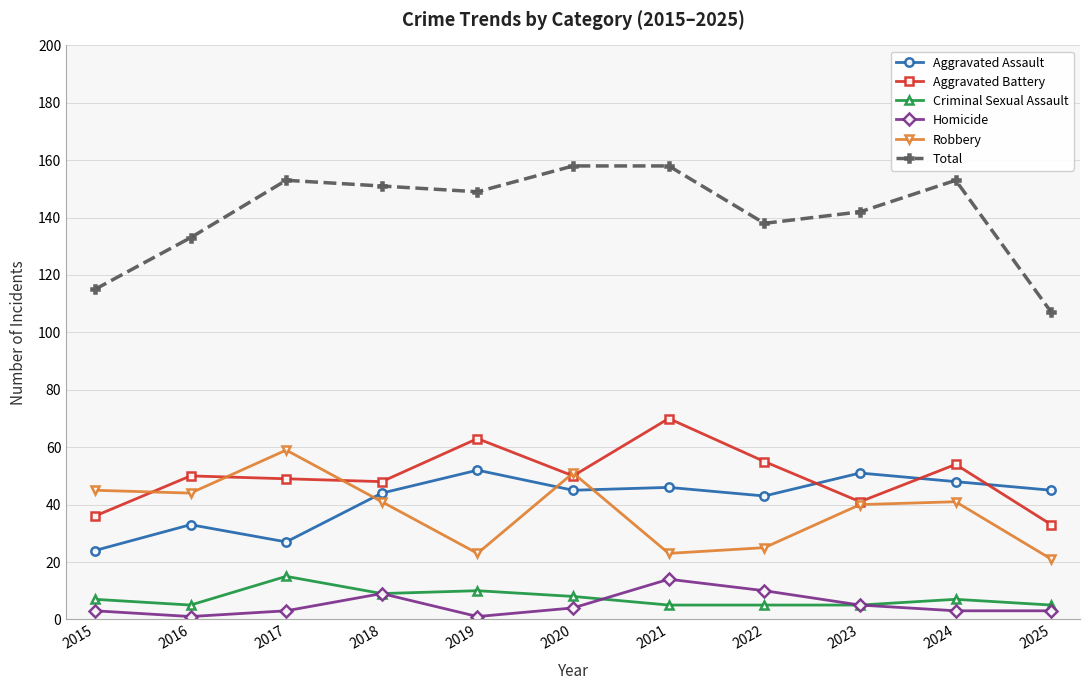

What is the difference between the maximum and minimum values in the Robbery series?

38